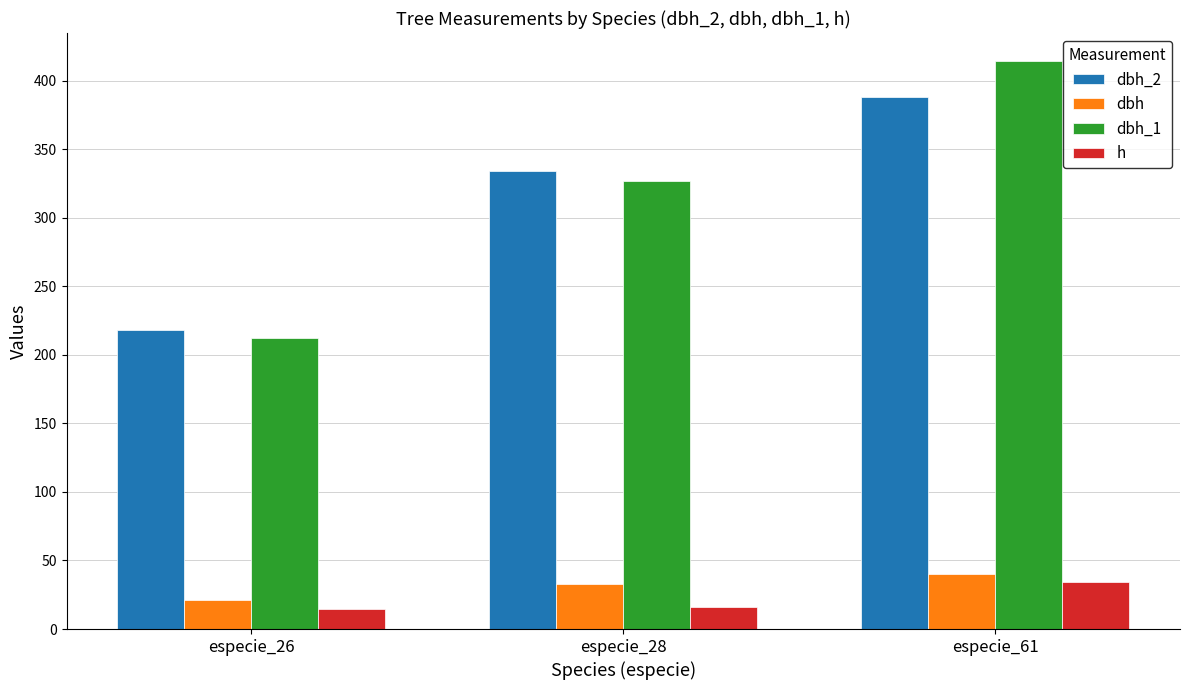

What is the total value across all series at especie_61?

876.1